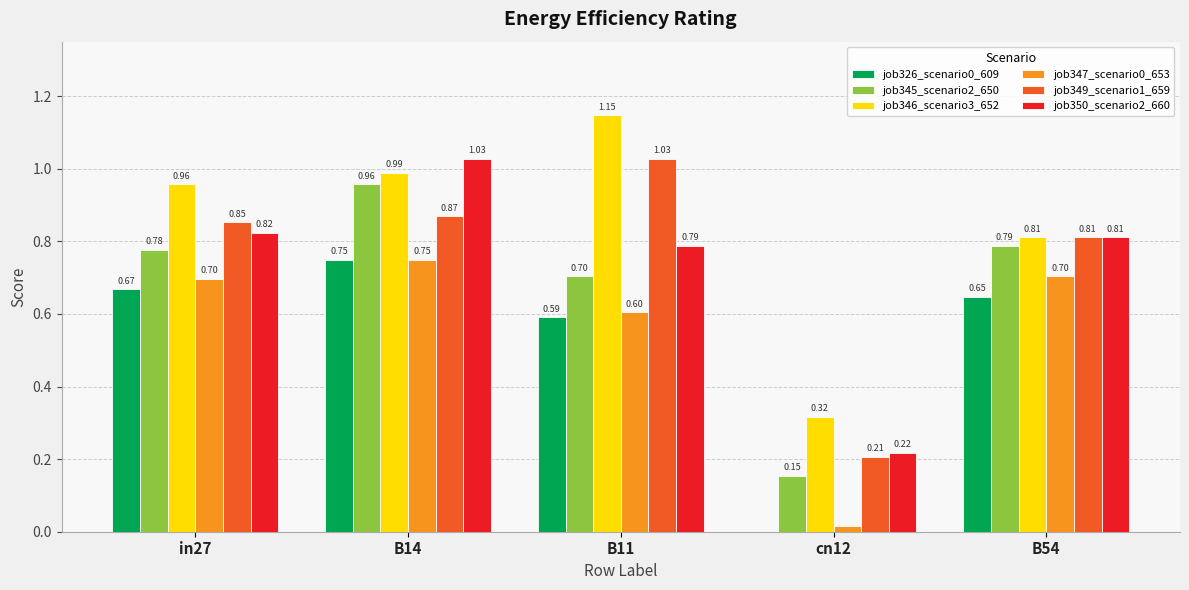

Is the value of job345_scenario2_650 at B14 greater than the value of job350_scenario2_660 at B11?

Yes